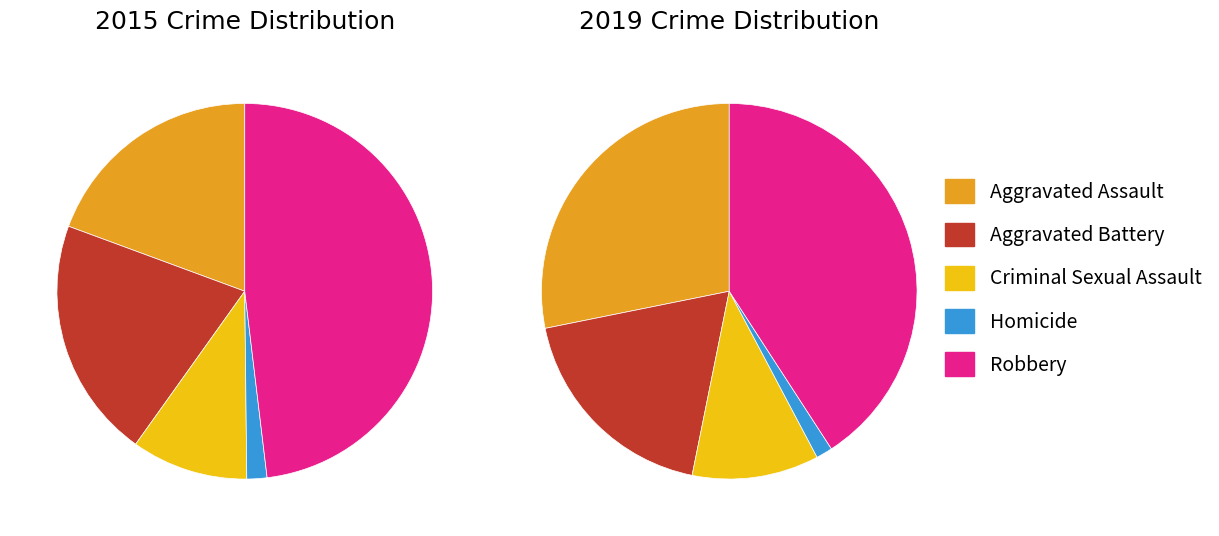

Is there any slice that represents more than half of the pie?

No